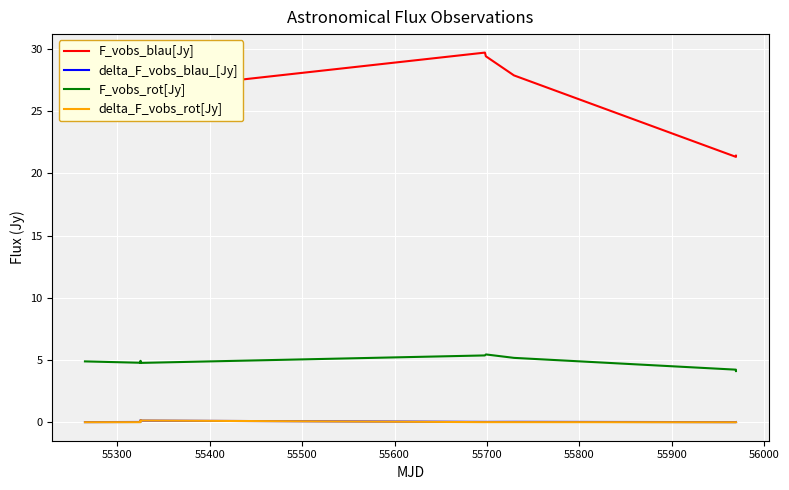

Which series has the largest range (max minus min)?

F_vobs_blau[Jy]